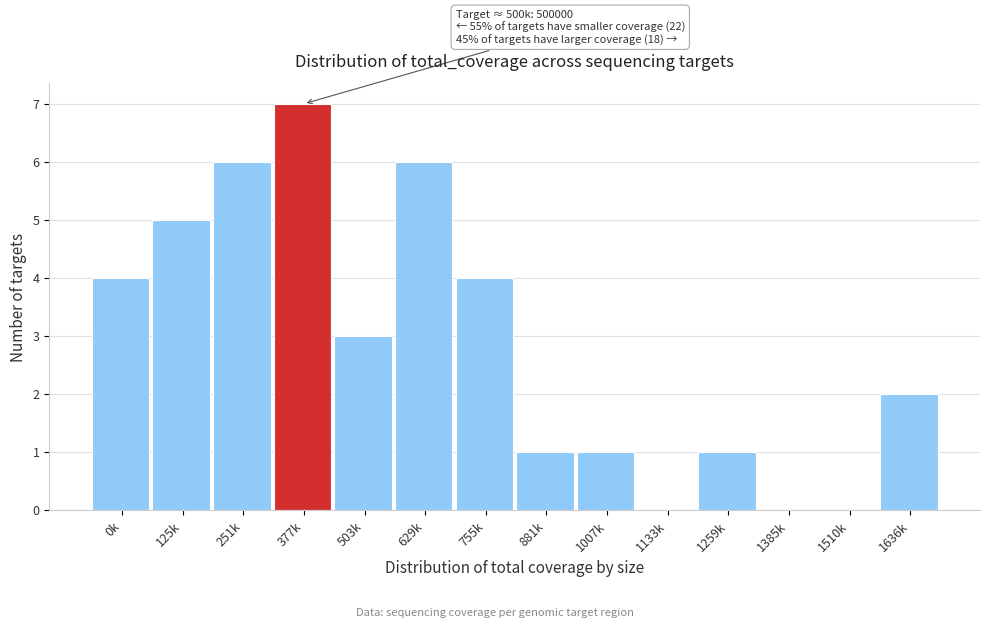

Reading right to left, list all the values displayed in this chart.

1636k=2	1510k=0	1385k=0	1259k=1	1133k=0	1007k=1	881k=1	755k=4	629k=6	503k=3	377k=7	251k=6	125k=5	0k=4